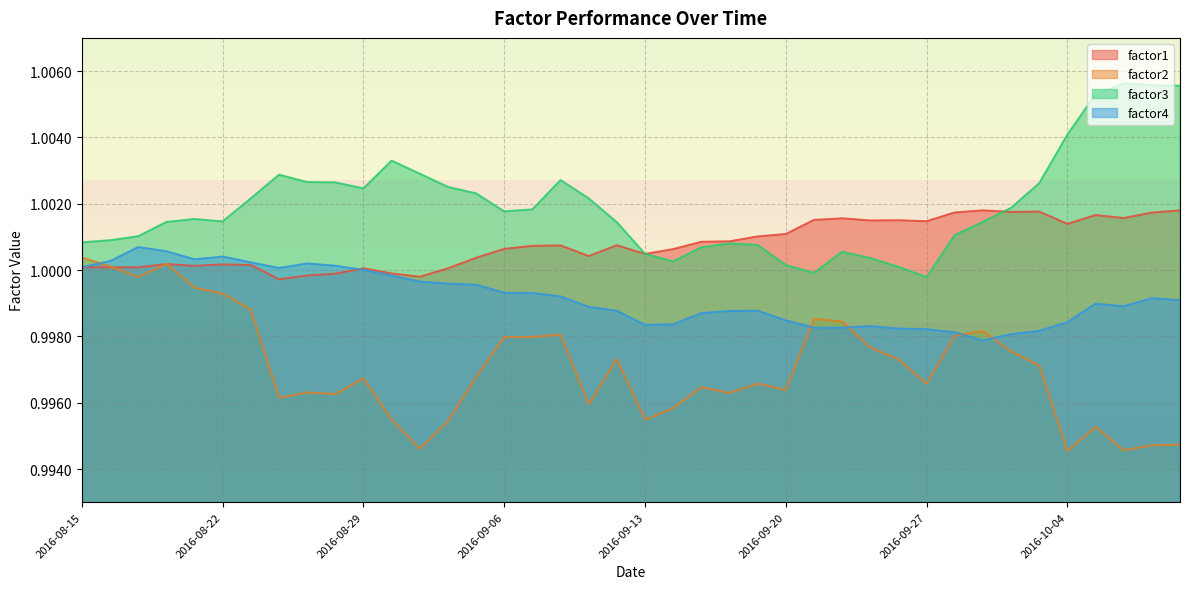

What is the label of the 1st point from the left?

2016-08-15